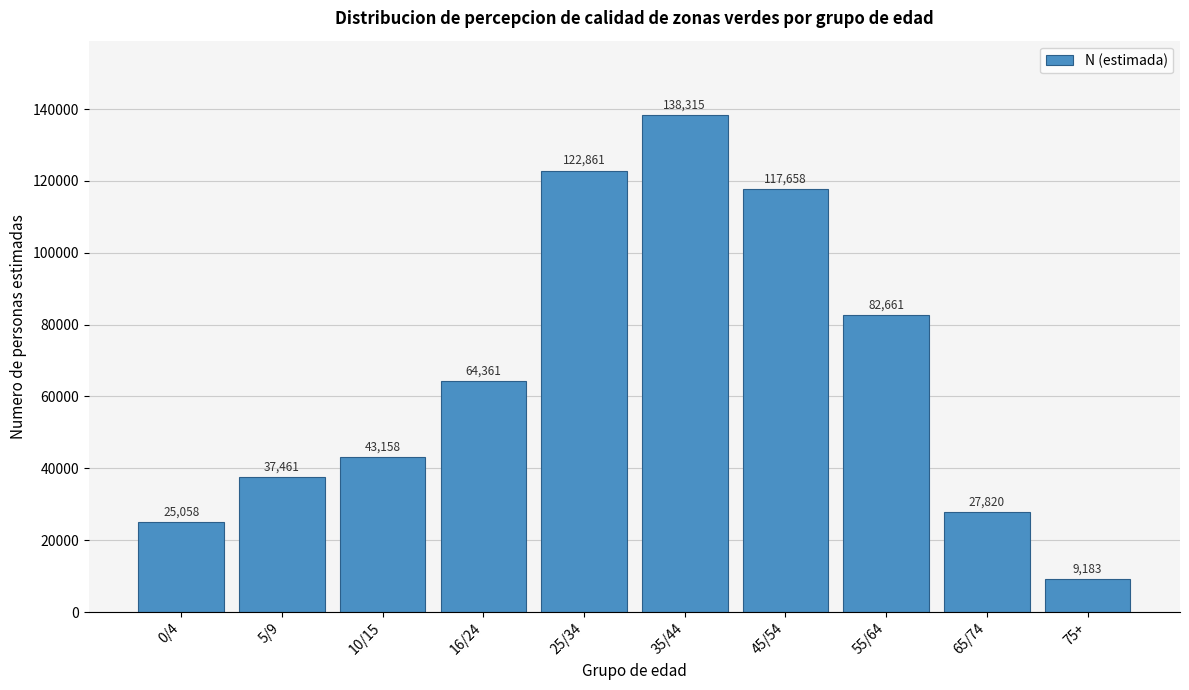

Reading left to right, what are all the values shown in this chart?

25058	37461	43158	64361	122861	138315	117658	82661	27820	9183